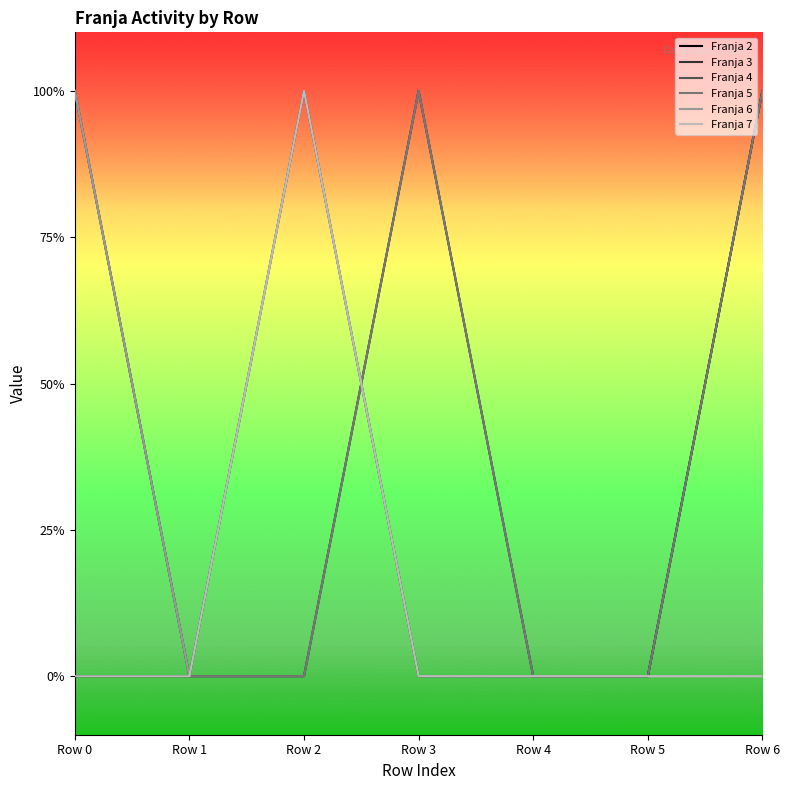

Is this an area chart (filled region under the line)?

No